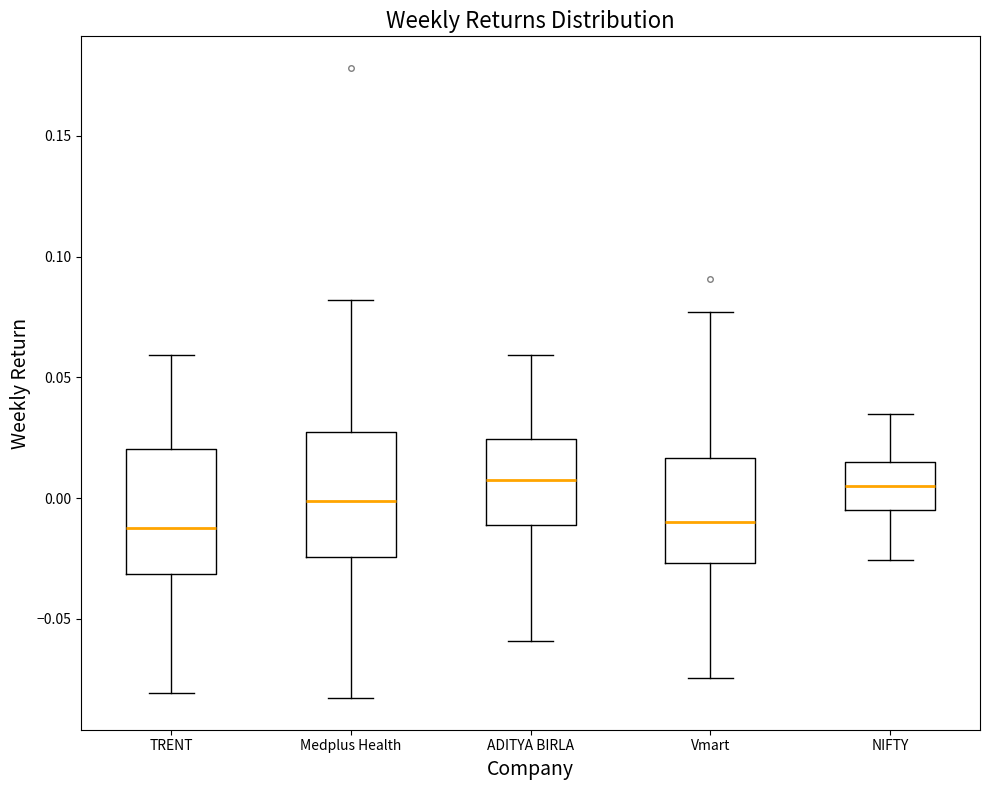

Reading left to right, transcribe this box plot: for each box, give where its median line is, the range the box spans, and where its two whiskers end, as read against the y-axis. The values are not printed on the chart, so give them approximately, as read against the axis.

TRENT: median -0.015, box -0.030 to 0.020, whiskers -0.080 to 0.060
Medplus Health: median 0.000, box -0.025 to 0.030, whiskers -0.085 to 0.080
ADITYA BIRLA: median 0.005, box -0.010 to 0.025, whiskers -0.060 to 0.060
Vmart: median -0.010, box -0.025 to 0.015, whiskers -0.075 to 0.075
NIFTY: median 0.005, box -0.005 to 0.015, whiskers -0.025 to 0.035